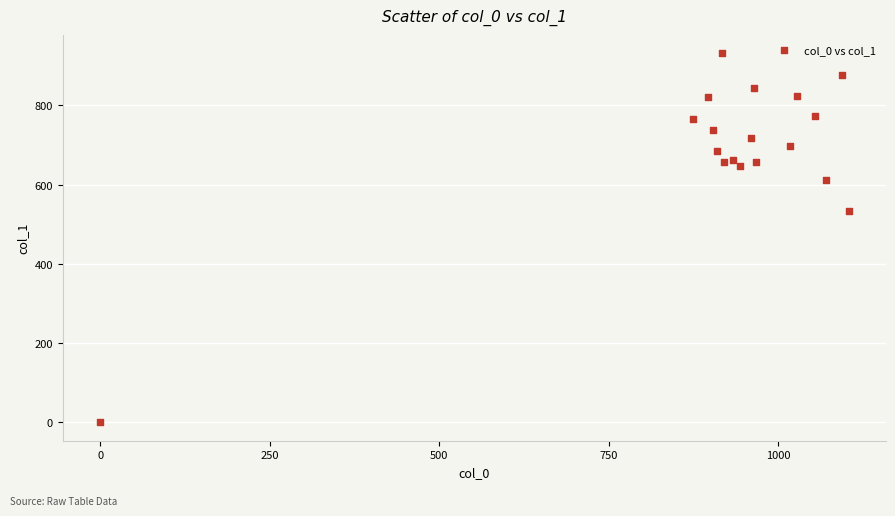

What is the range of X values (max minus min)?

1103.3